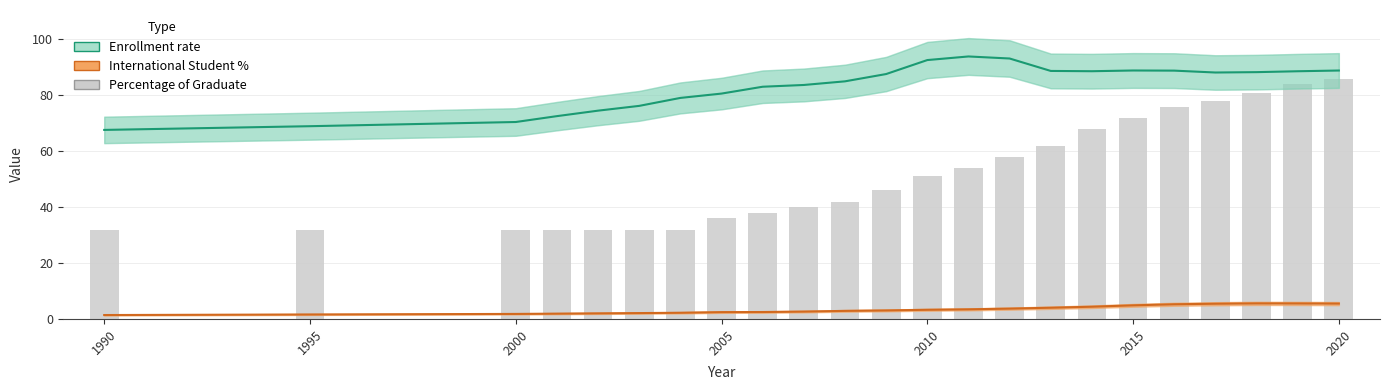

What are all the series names shown in the legend?

Enrollment rate, International Student Percentage, Percentage of Graduate